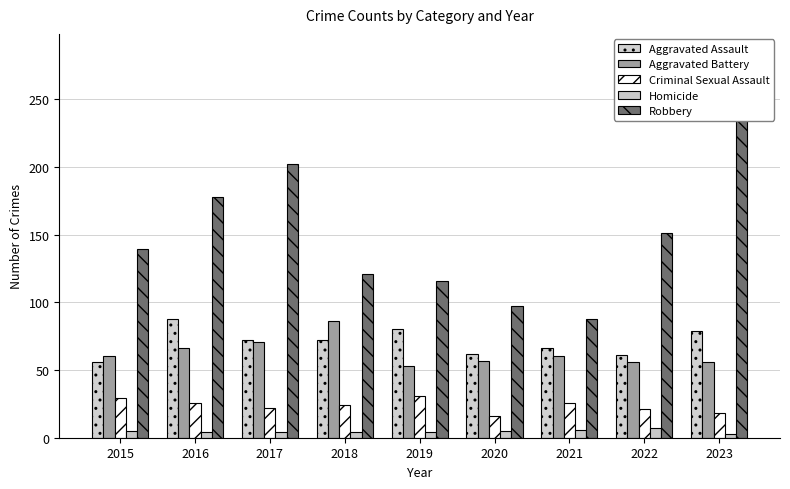

Rank the series by their maximum value, from highest to lowest.

Robbery, Aggravated Assault, Aggravated Battery, Criminal Sexual Assault, Homicide